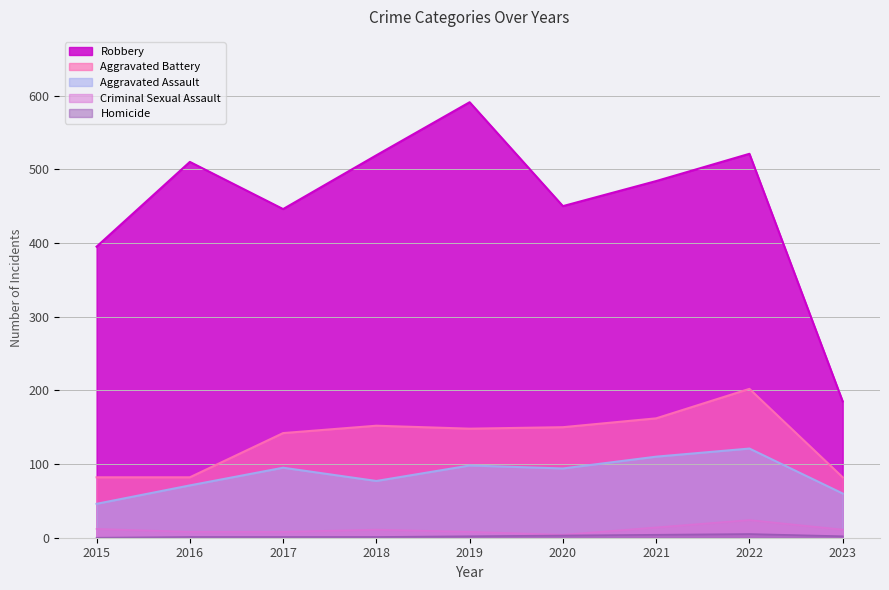

True or false: Aggravated Assault has a value of 156 at 2017.

False